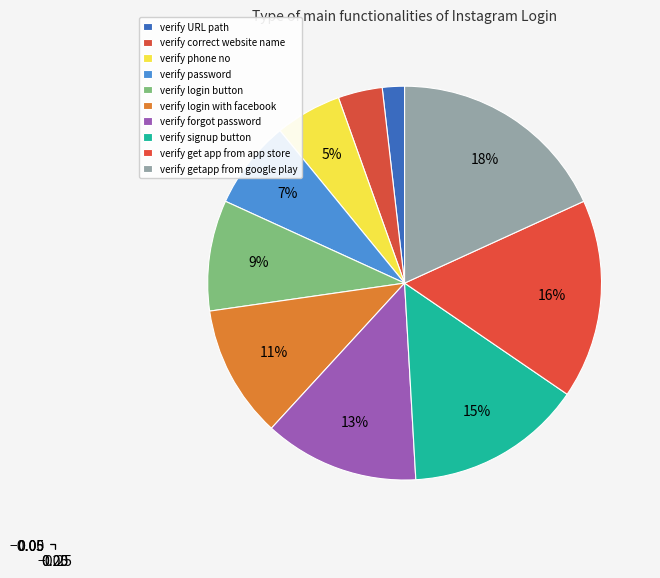

Is there any slice that represents more than half of the pie?

No